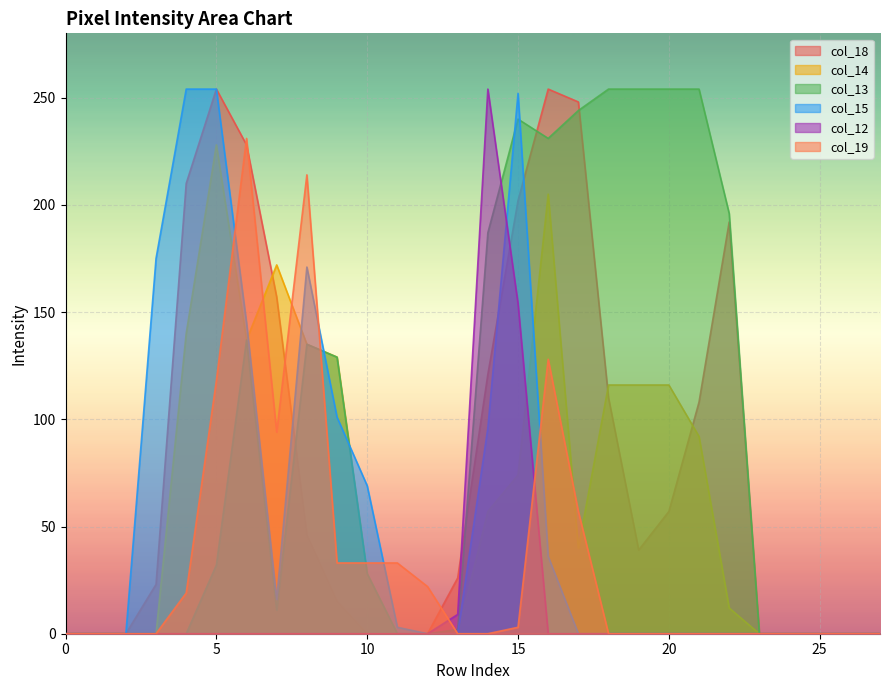

Where is the first local maximum for col_15?

8